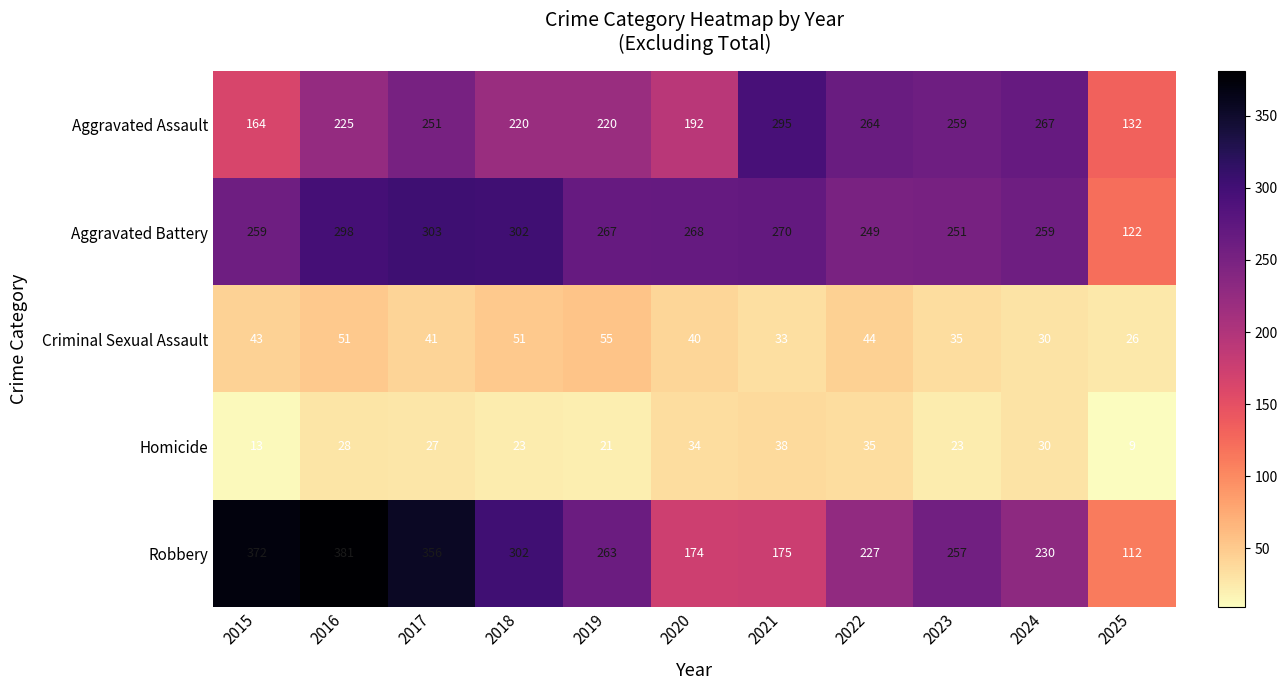

Which series has the largest total across all categories?

Robbery